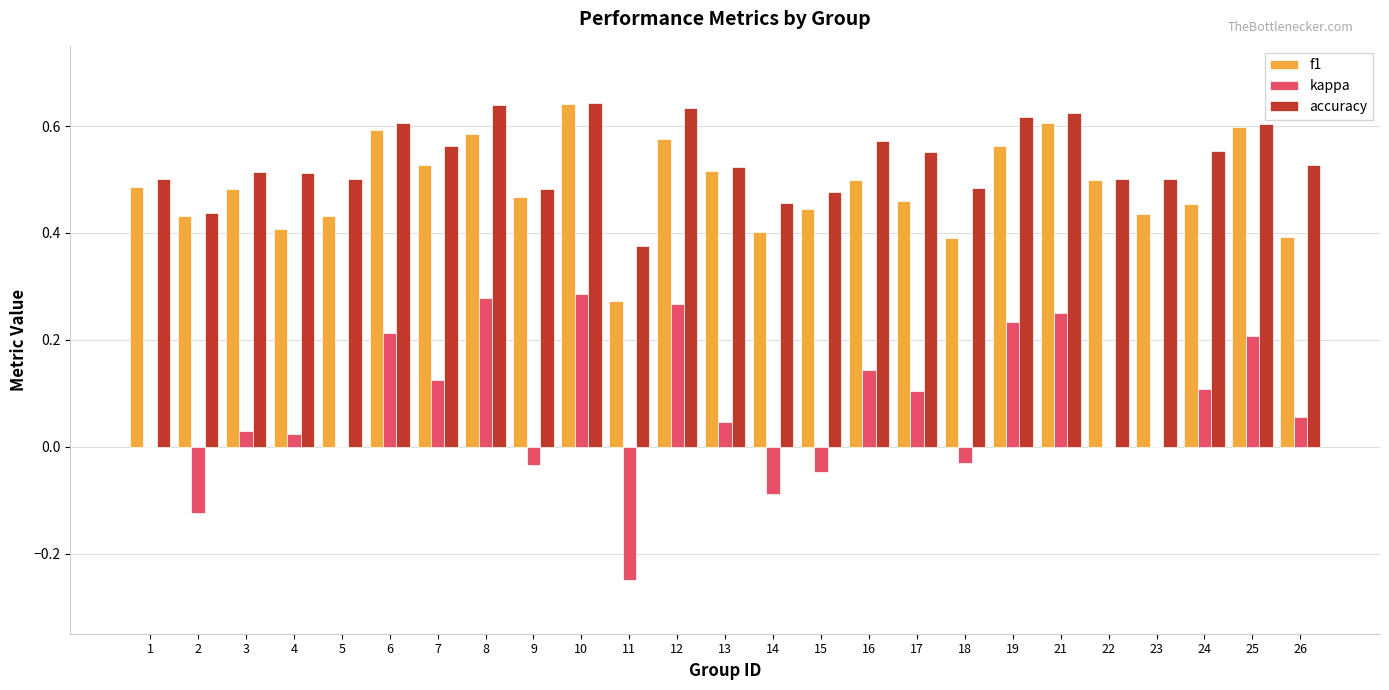

What is the sum of all accuracy values?

13.4